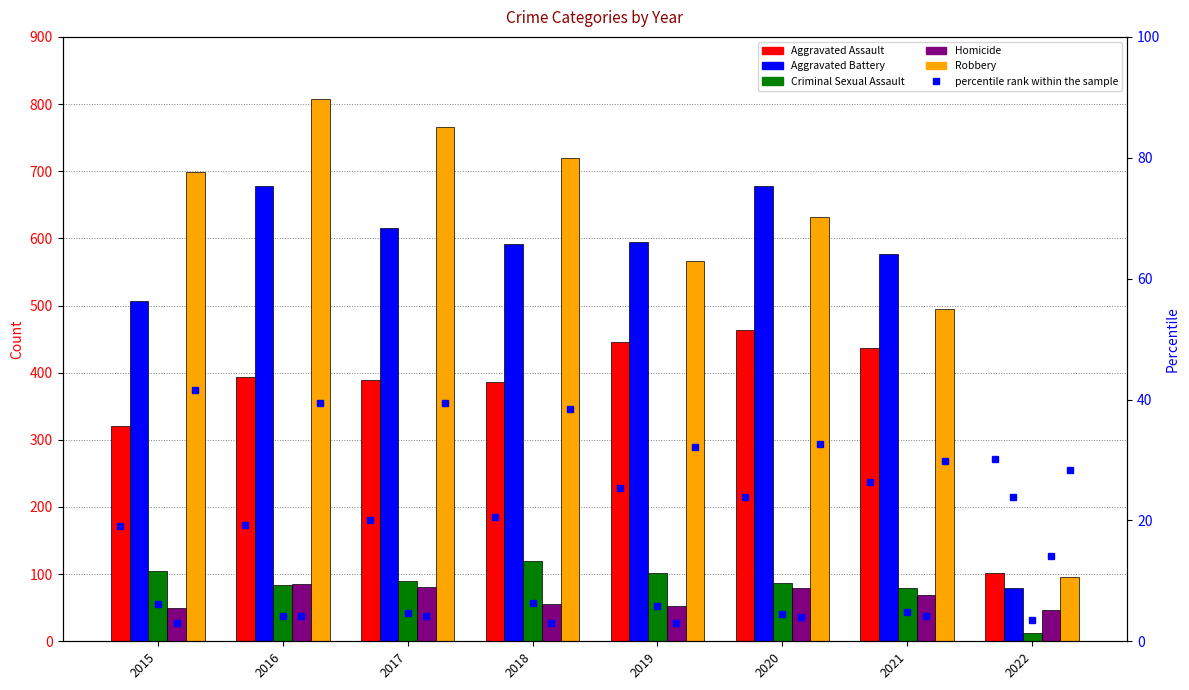

The value of Criminal Sexual Assault at 2017 is 146. True or false?

False